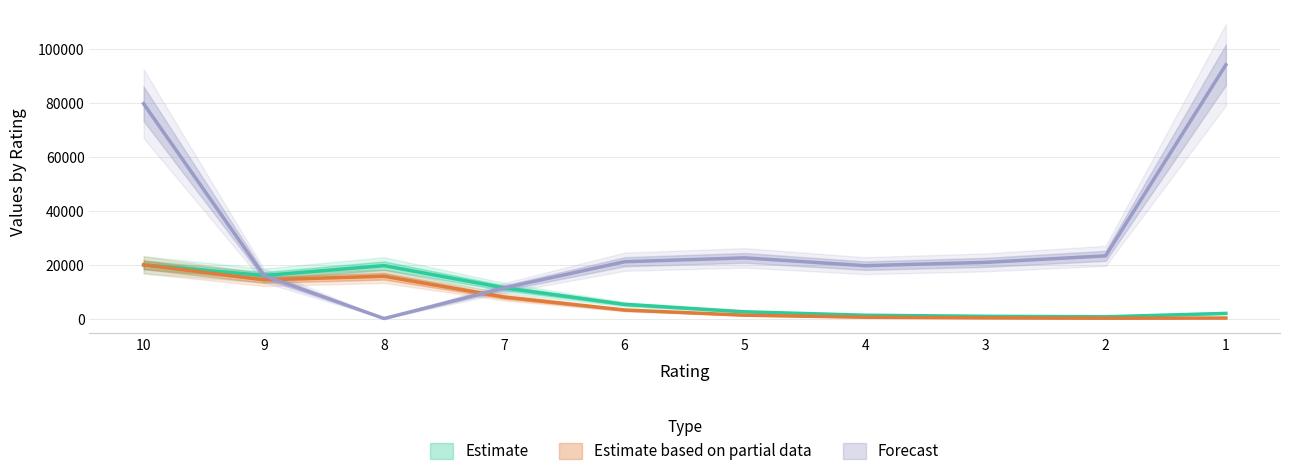

How many interior local peaks does the col_5 series have?

1